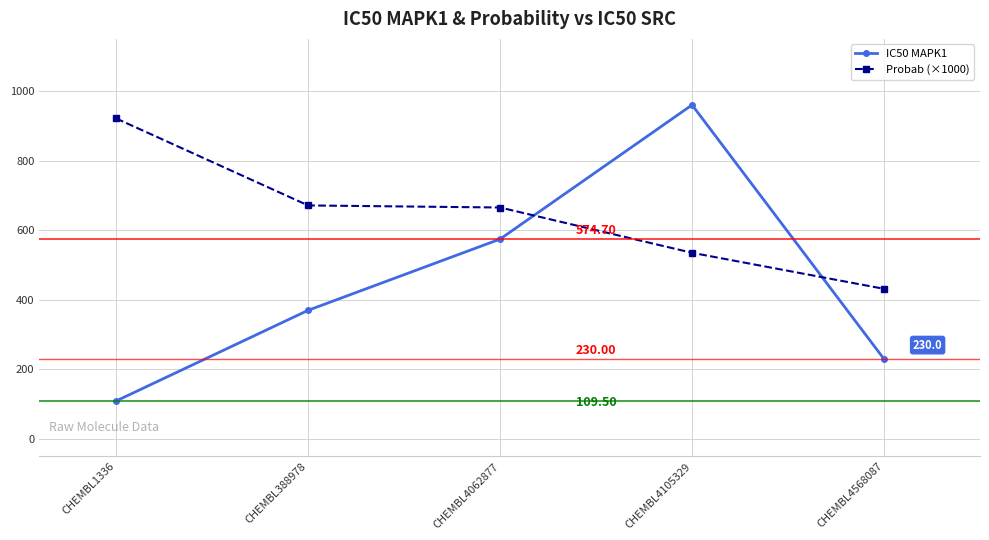

How many data points in Probab (×1000) are less than 665?

2